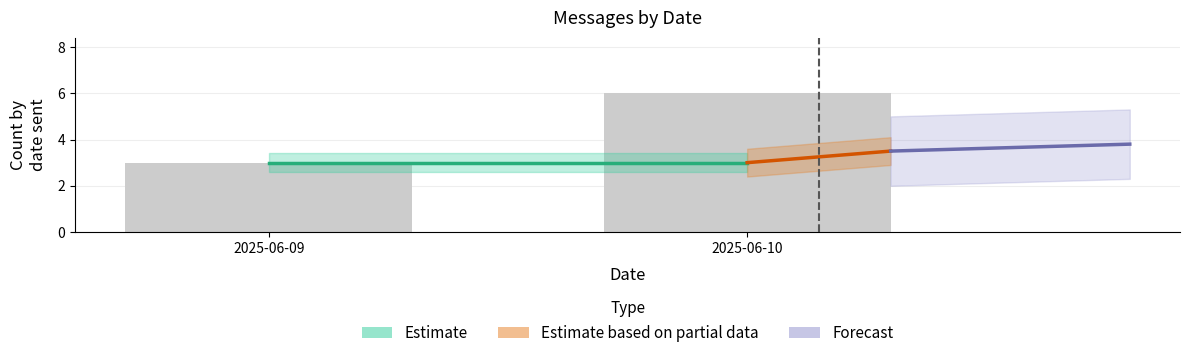

Is it true that the value at 2025-06-09 is 3?

True